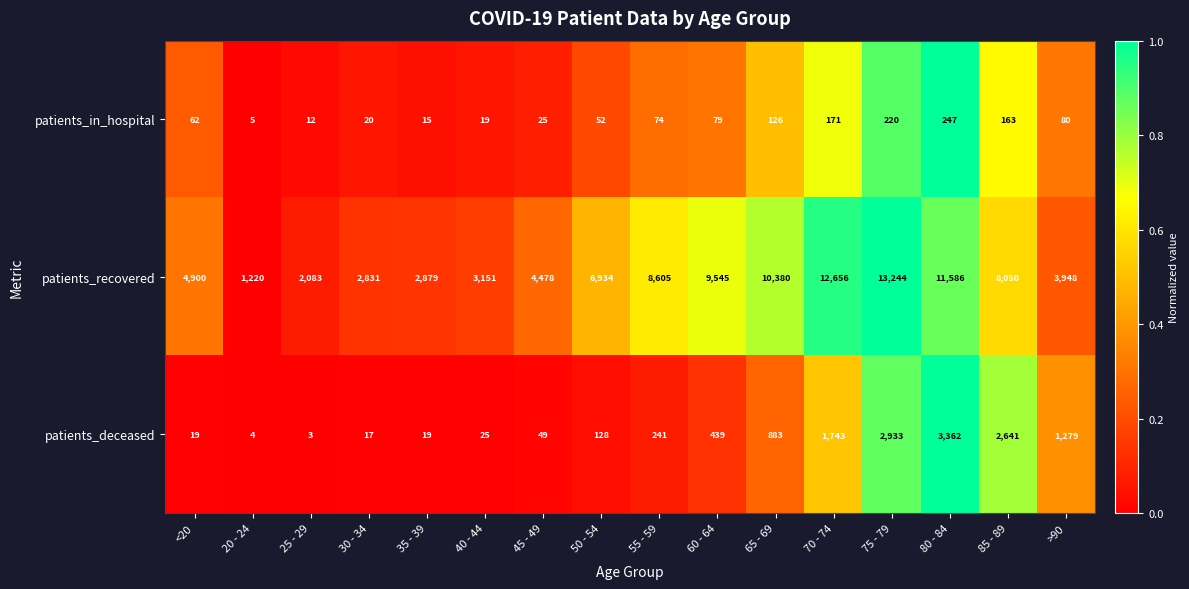

What is the average value of the patients_deceased series?

862